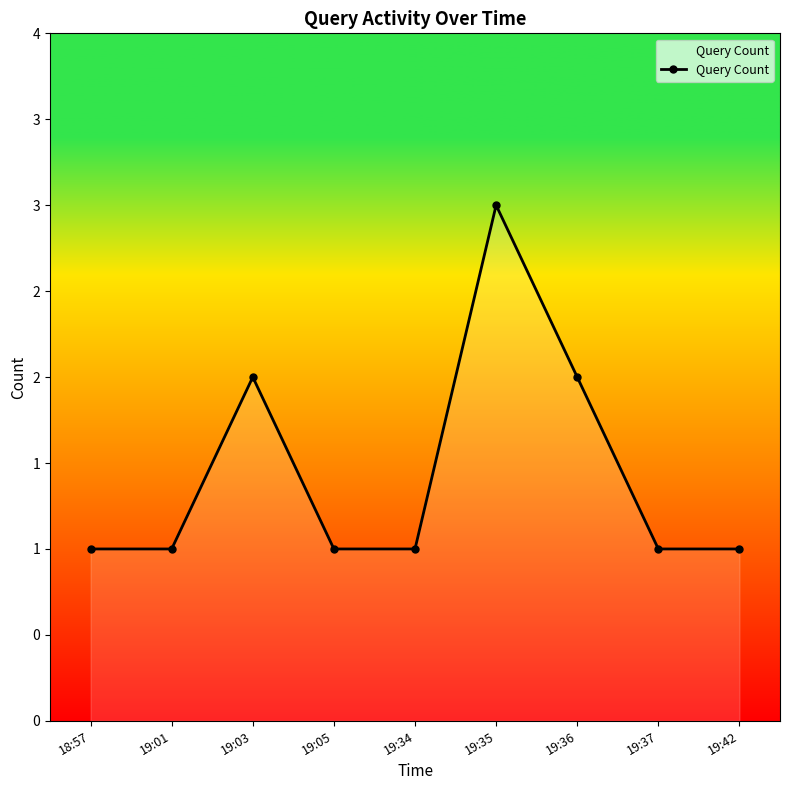

What is the value of the 3rd point from the left?

2